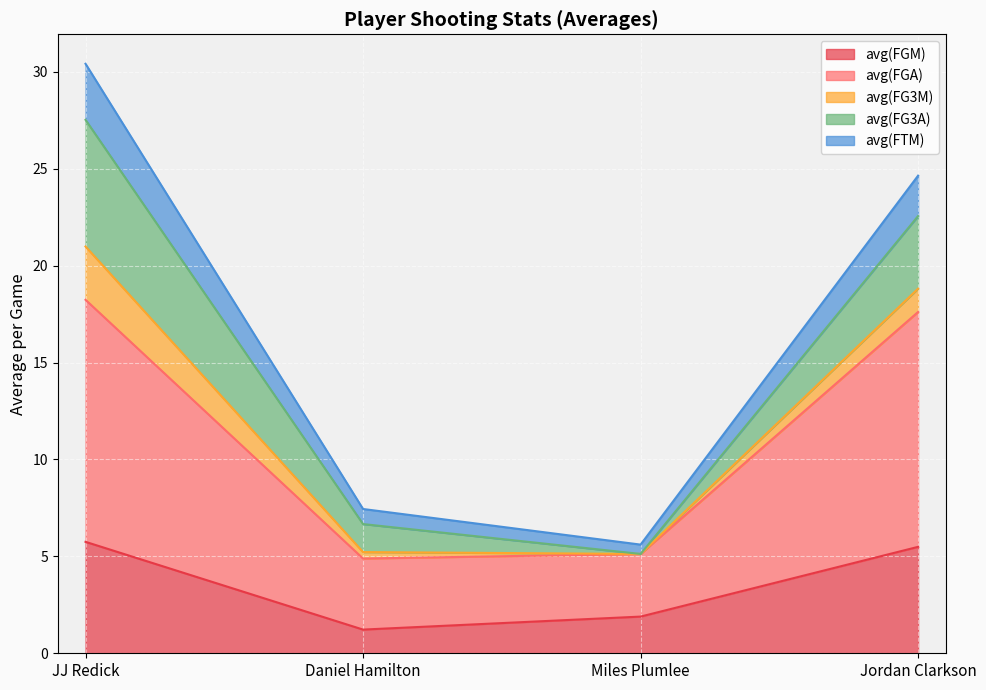

True or false: avg(FGA) and avg(FTM) cross at least once.

False